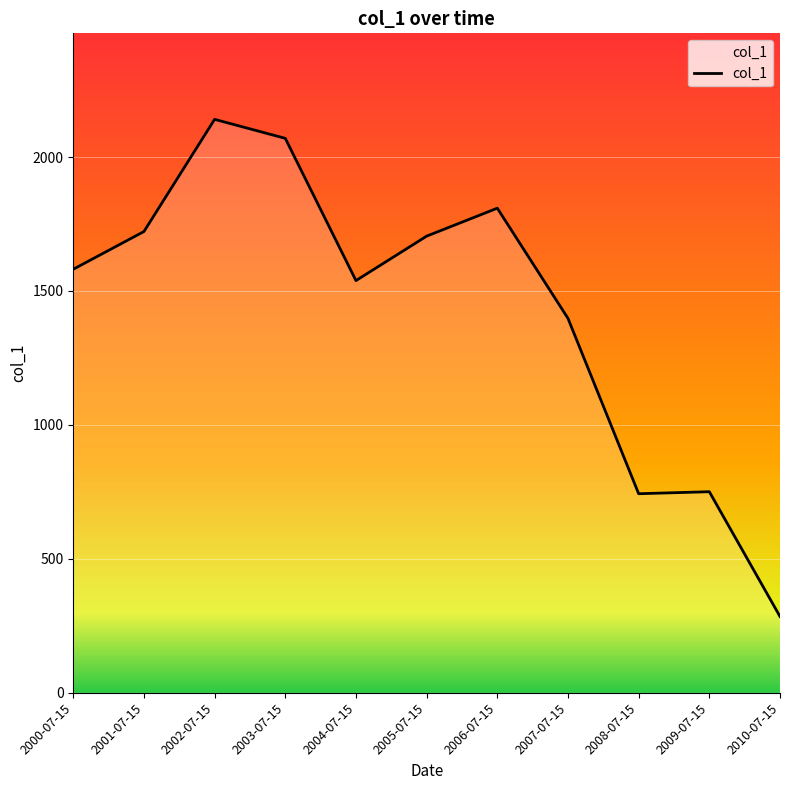

What is the change in value from 2003-07-15 to 2008-07-15?

-1326.4